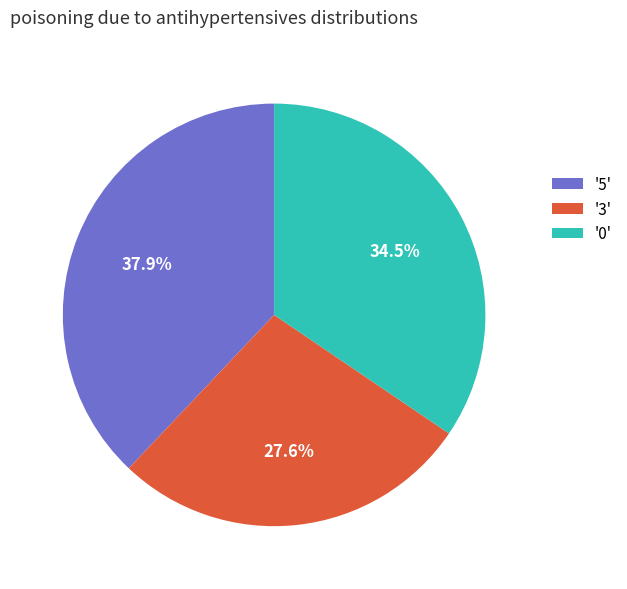

Rank the categories by value from lowest to highest.

'3', '0', '5'